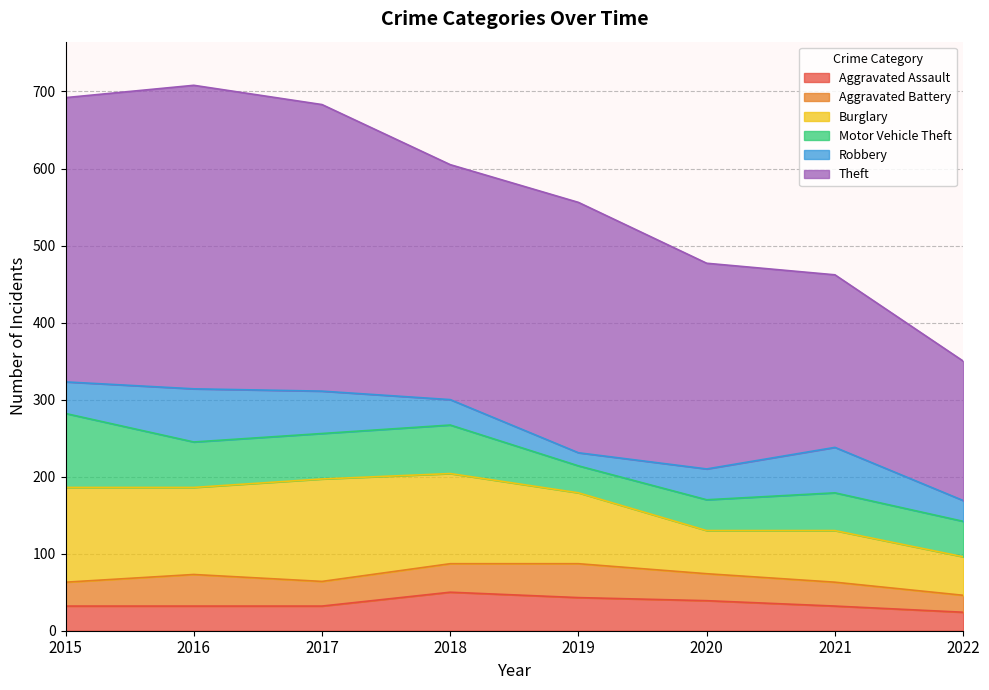

How many categories are shown in the chart?

8